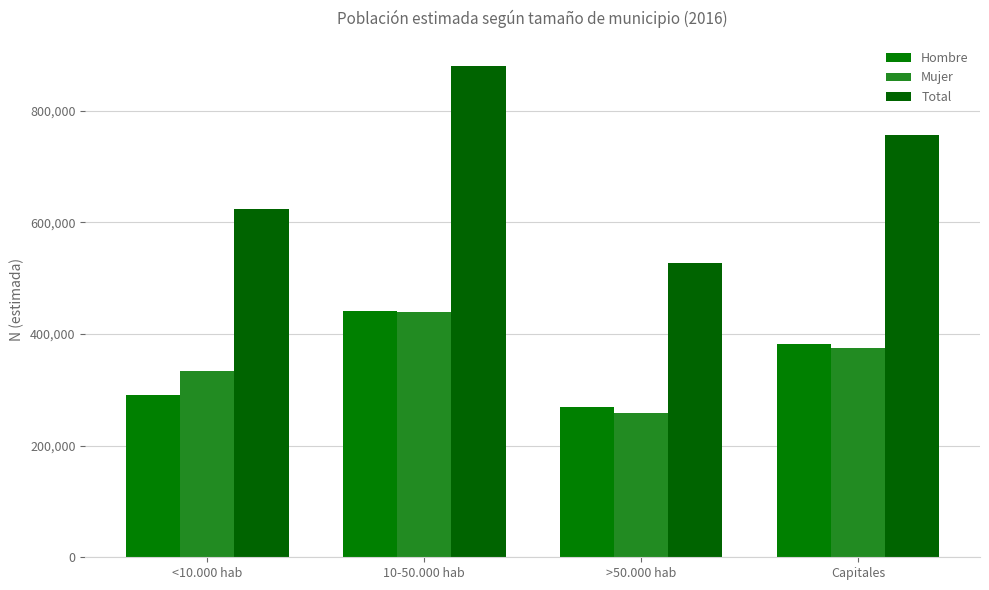

The Mujer series shows 426809 at >50.000 hab. True or false?

False